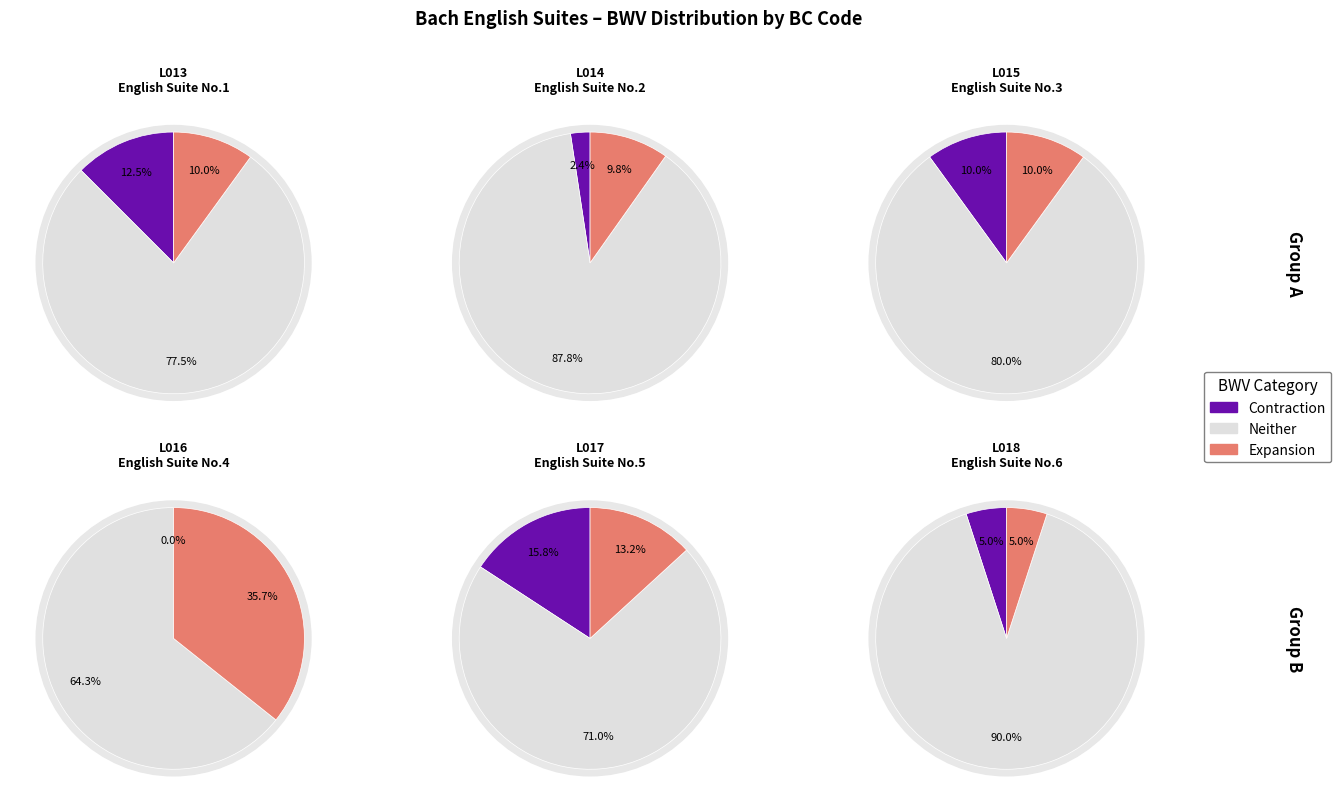

To the nearest percent, what percentage of the pie is L015?

17%